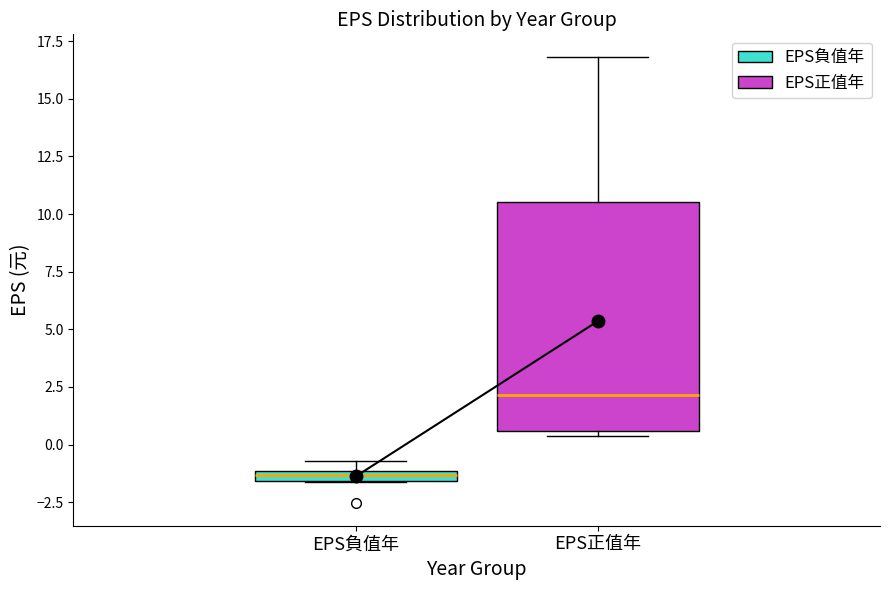

Which box has the highest median line?

EPS正值年